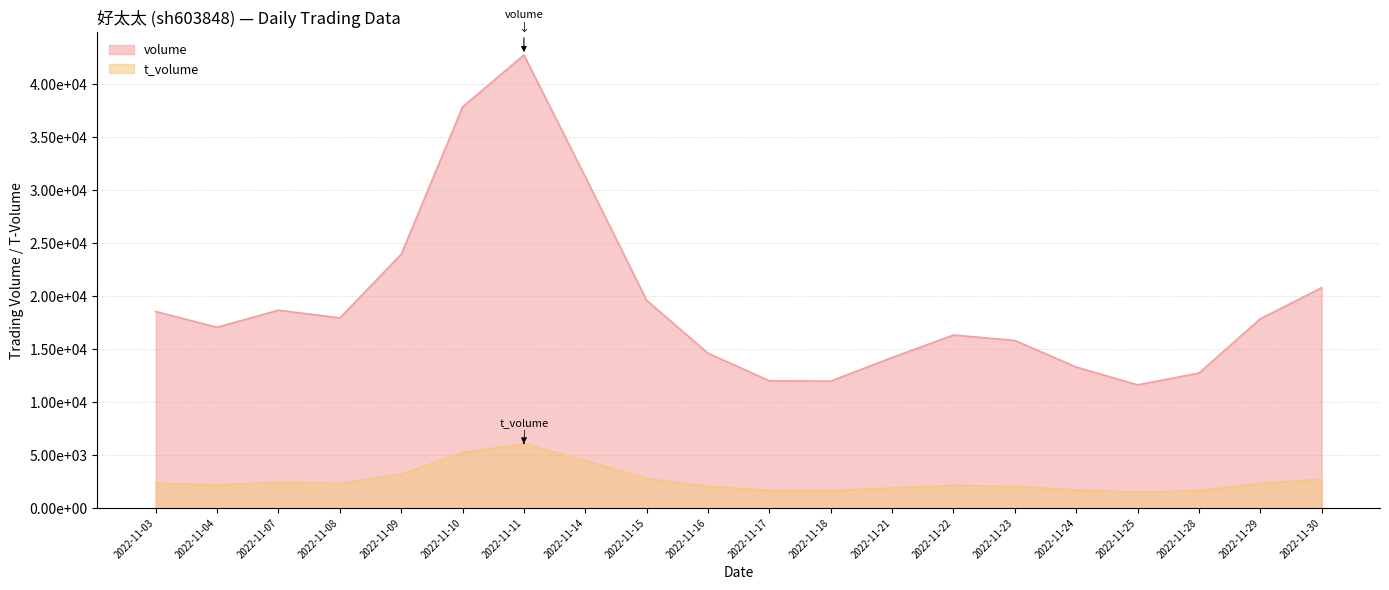

The t_change series shows 0.1 at 2022-11-17. True or false?

False